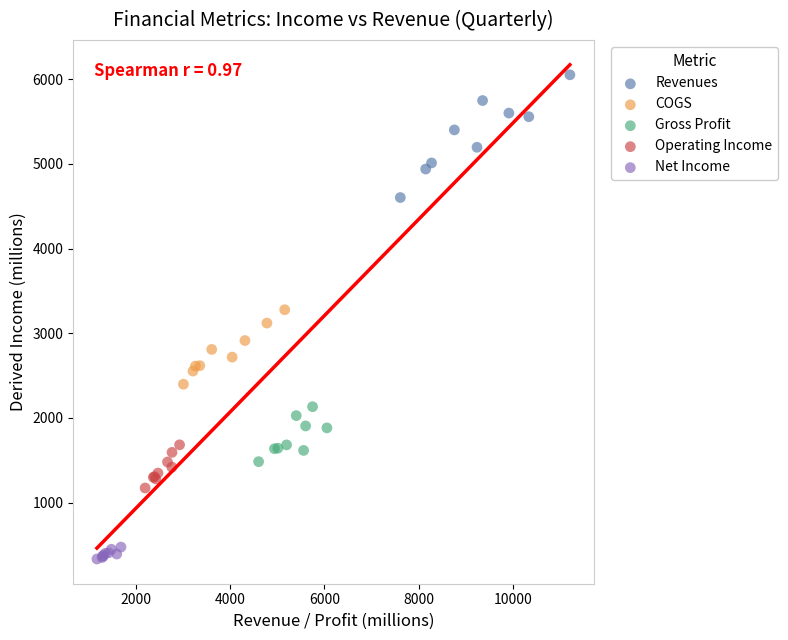

Which series reaches the minimum Y coordinate?

Net Income